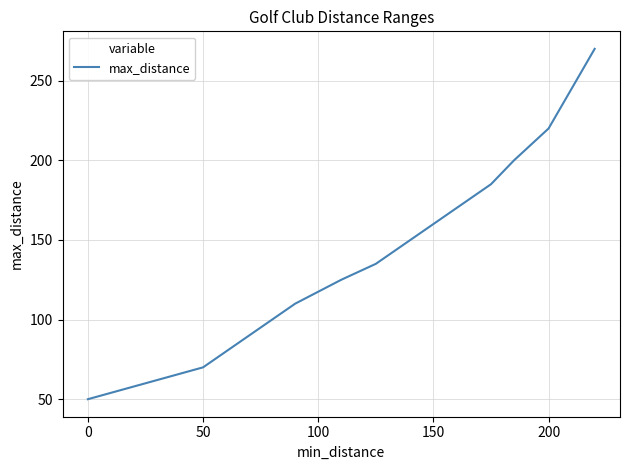

What is the smallest value displayed?

50